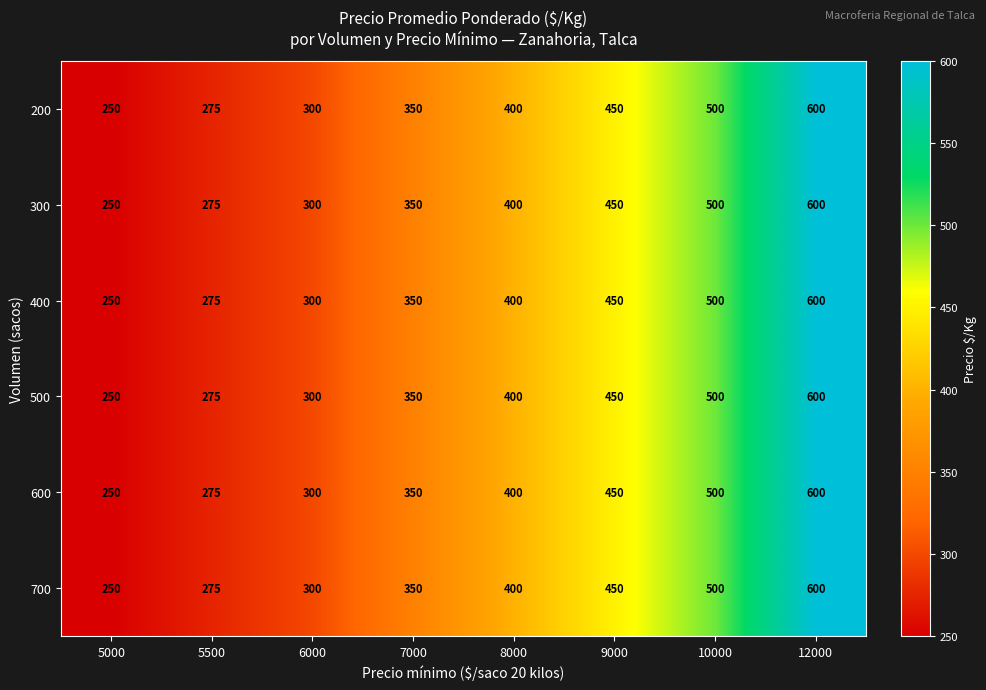

What is the highest value of the 500 series?

600